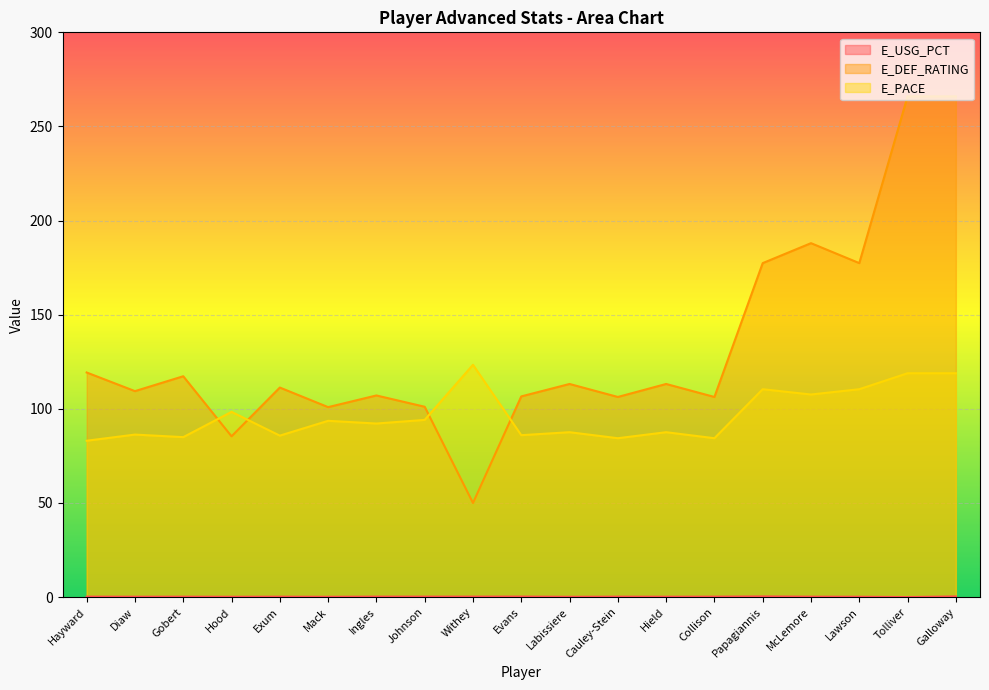

What is the label of the 16th point from the right?

Hood